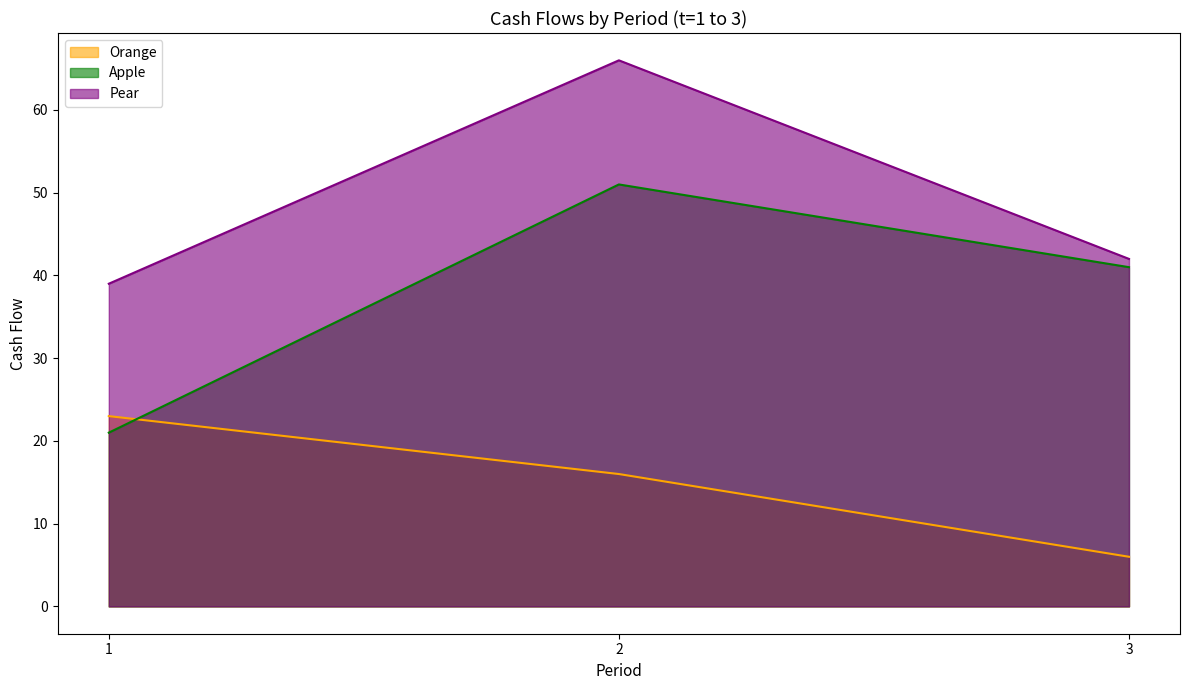

Where is Orange nearest to the value 14?

2